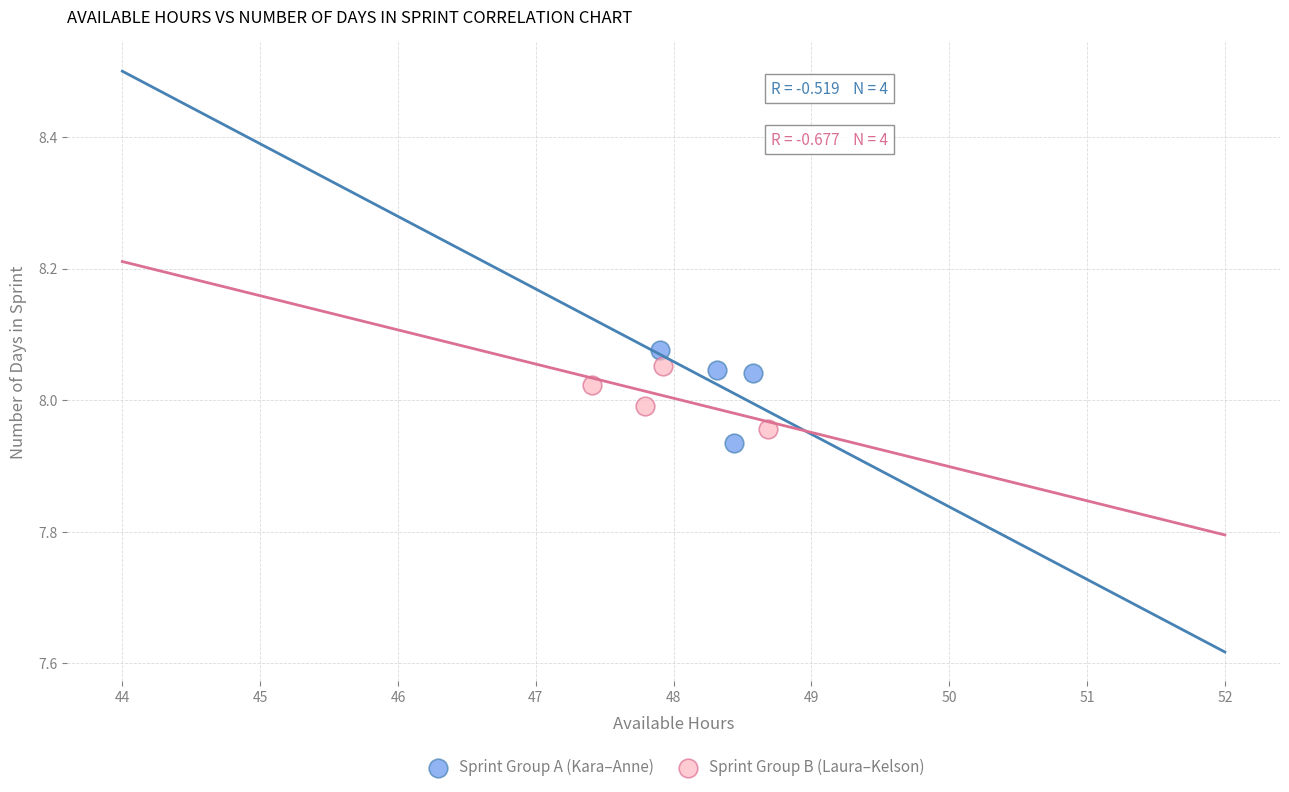

What are all the series names shown in the legend?

Sprint Group A (Kara–Anne), Sprint Group B (Laura–Kelson)